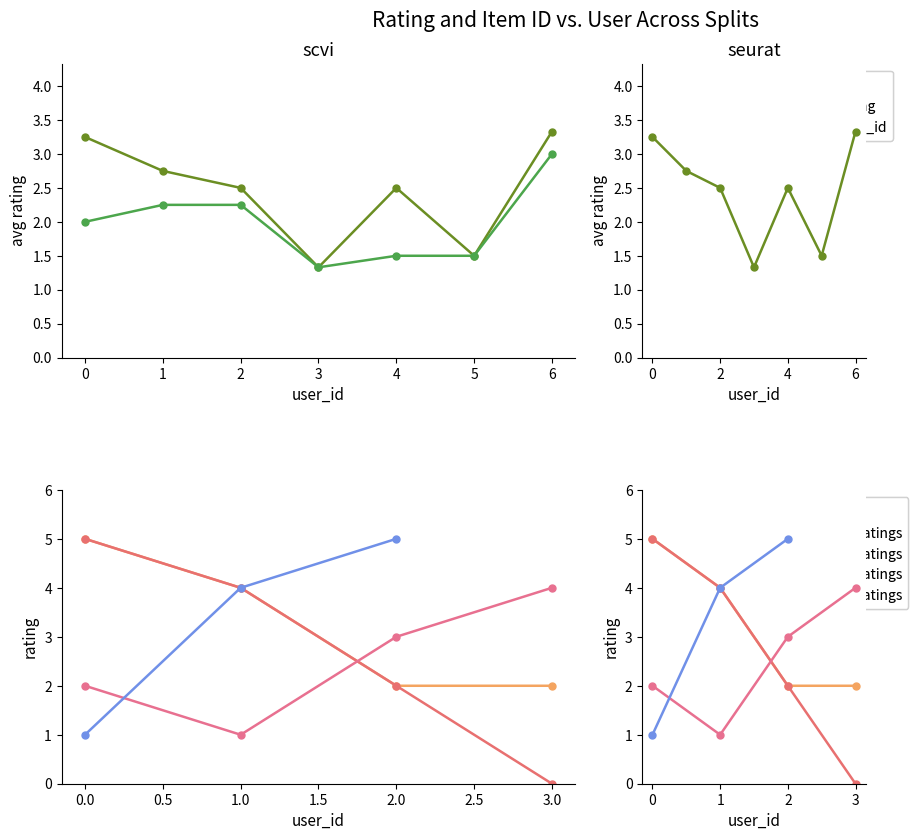

Rank the series by their average value, from highest to lowest.

avg_rating, avg_item_id, user_0_ratings, user_1_ratings, user_2_ratings, user_6_ratings